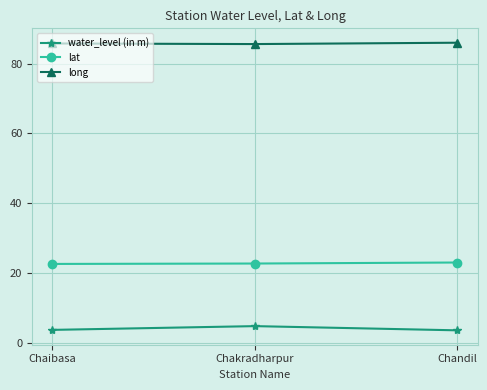

List the series in order of their overall mean, highest first.

long, lat, water_level (in m)